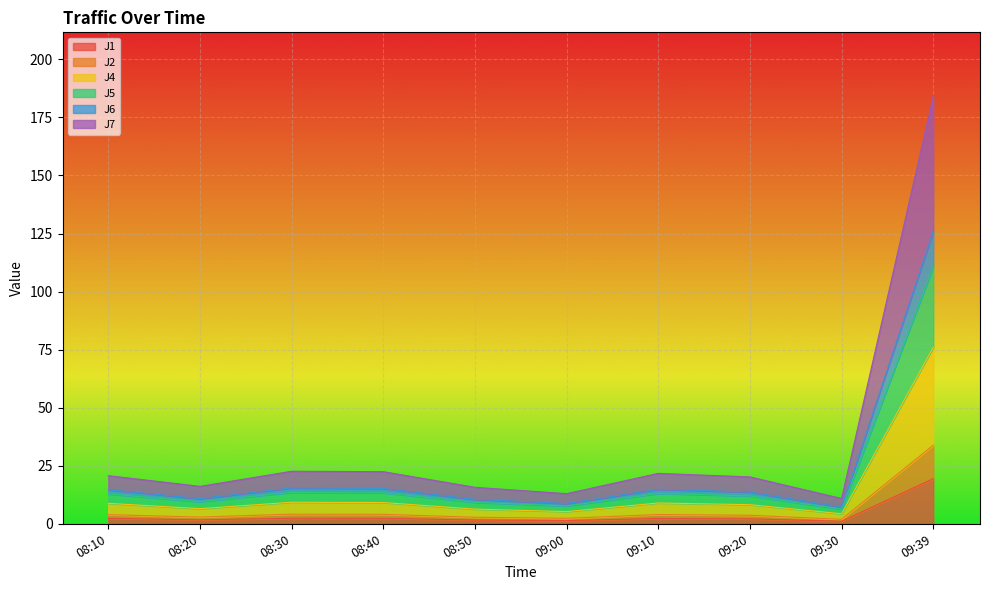

At how many categories does at least one series exceed 18?

6